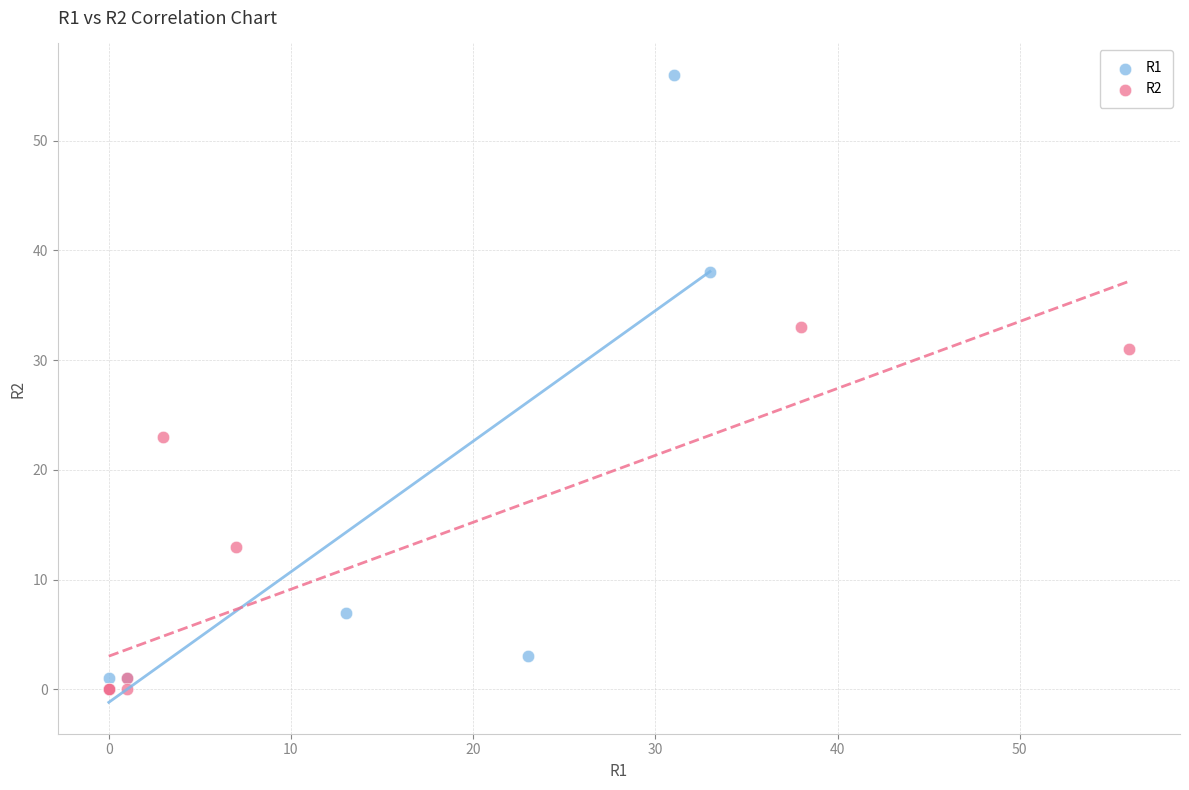

Which series reaches the maximum Y coordinate?

R1